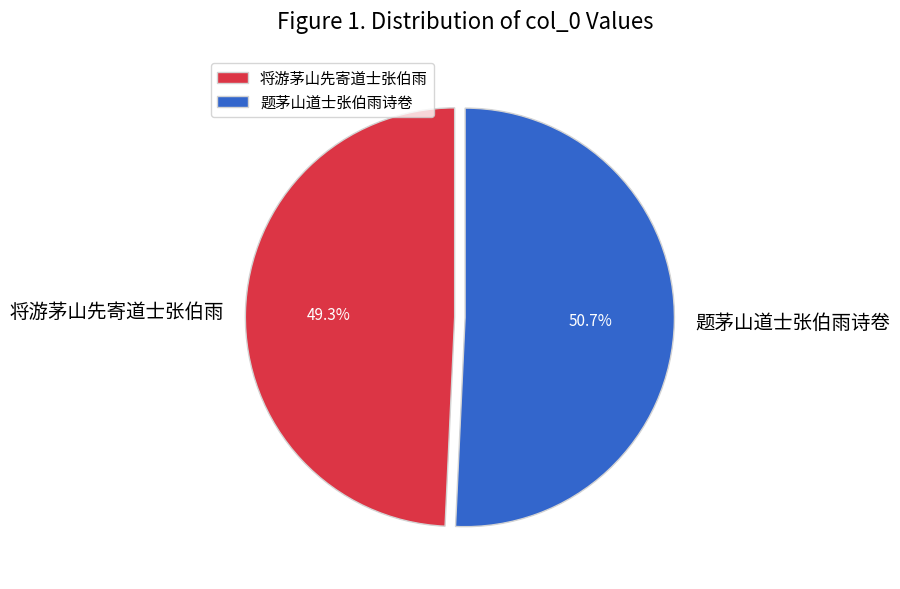

The 将游茅山先寄道士张伯雨 slice represents 49% of the pie. True or false?

True